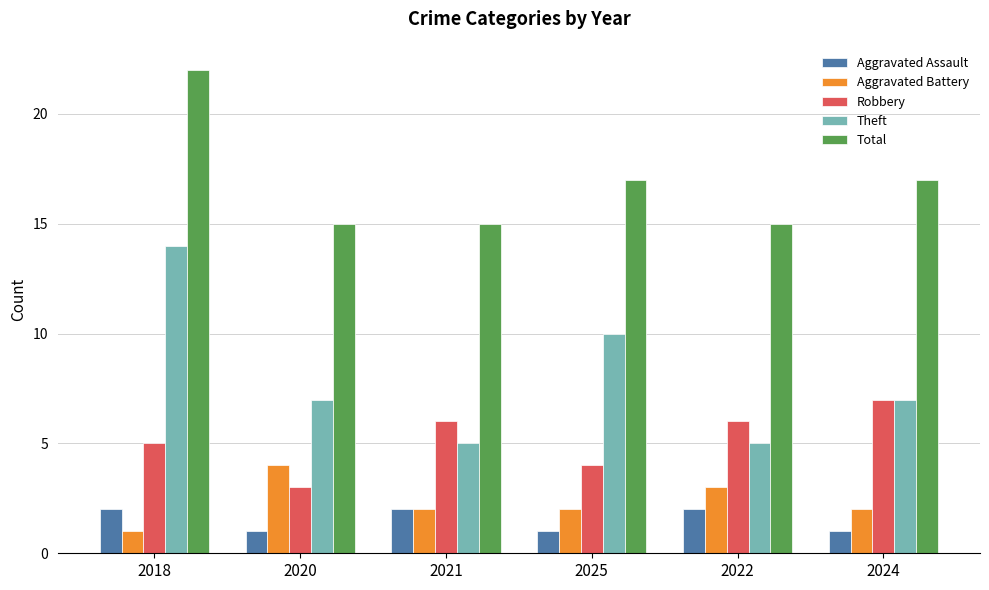

At which label is Theft closest to 9?

2025